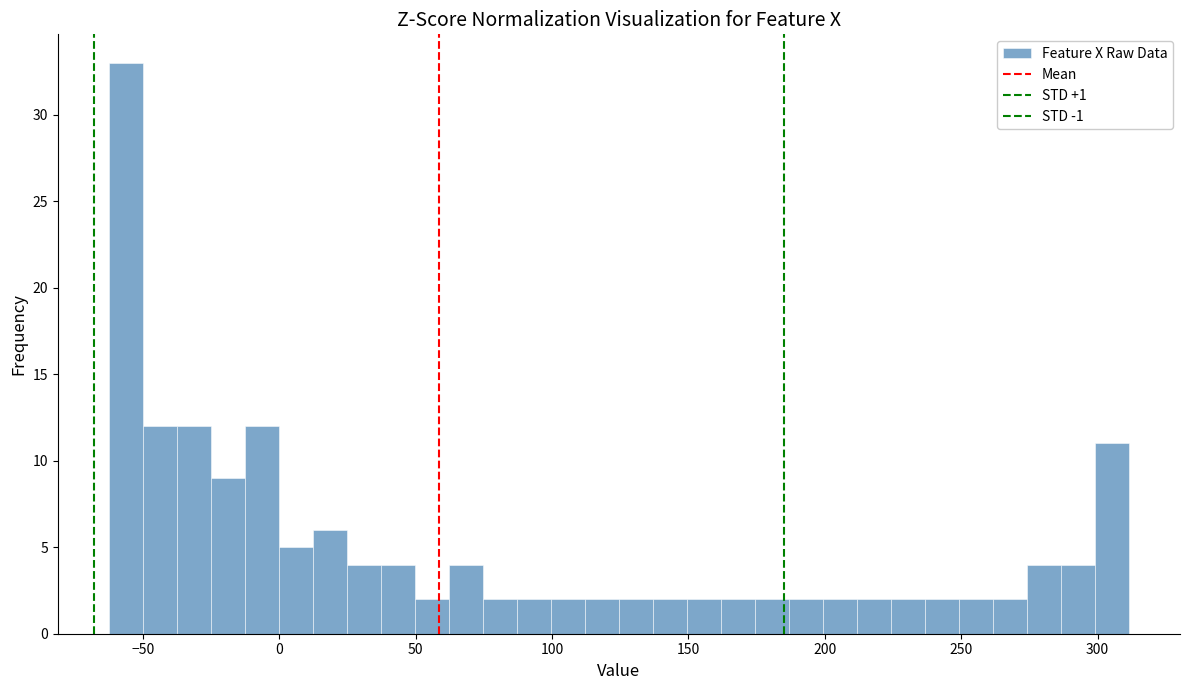

Around what value on the x-axis is the tallest bar? Give the approximate position of its centre, as read against the axis.

-55